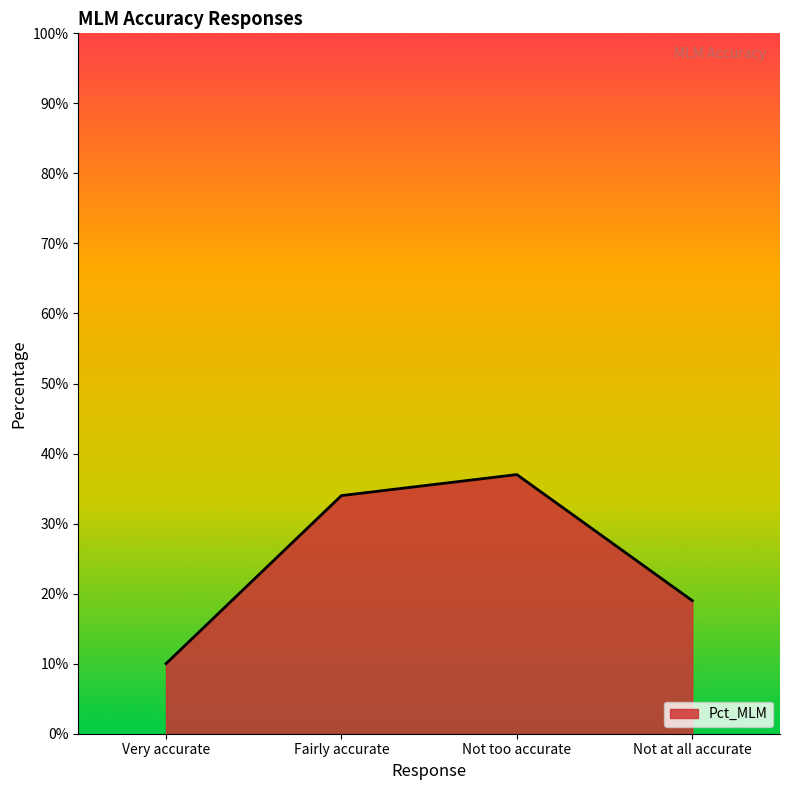

At which label is the value closest to 0?

Very accurate